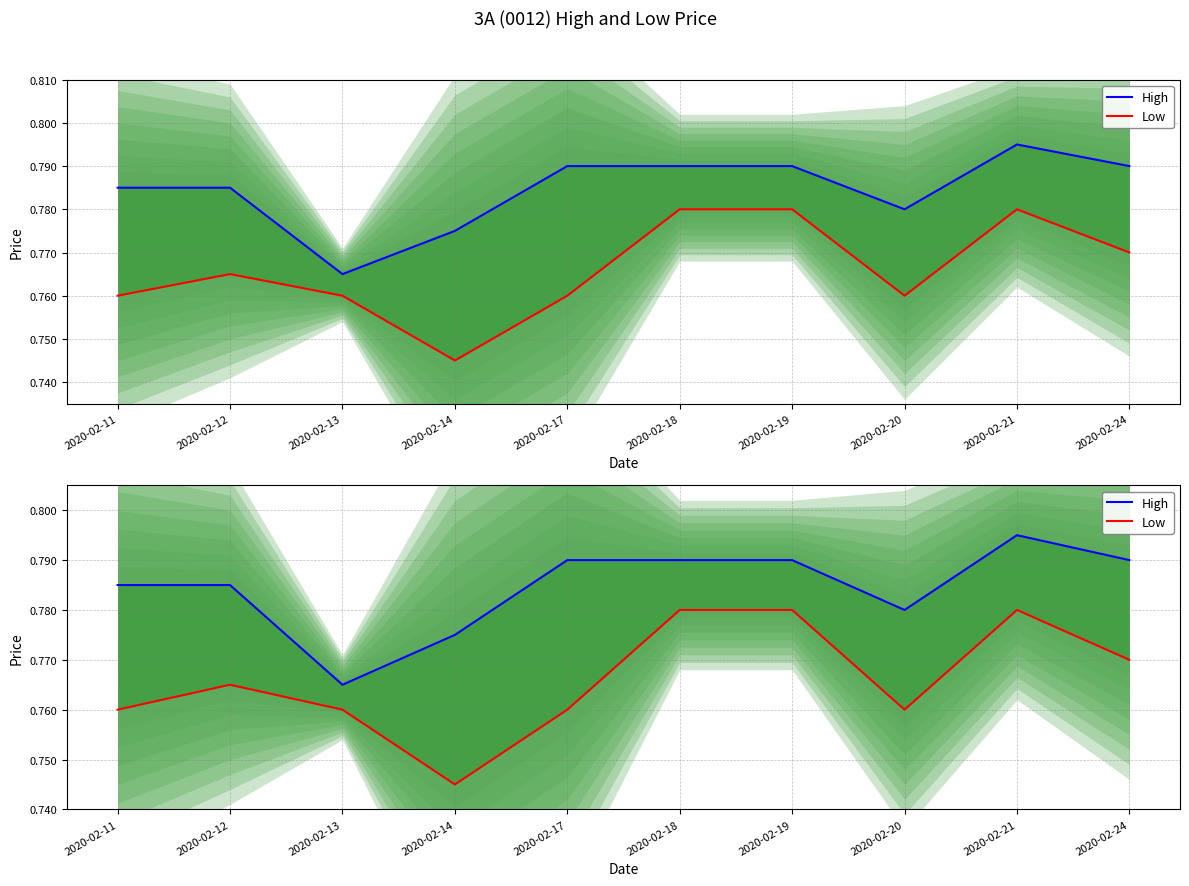

Which series changed the most between 2020-02-11 and 2020-02-14?

Low